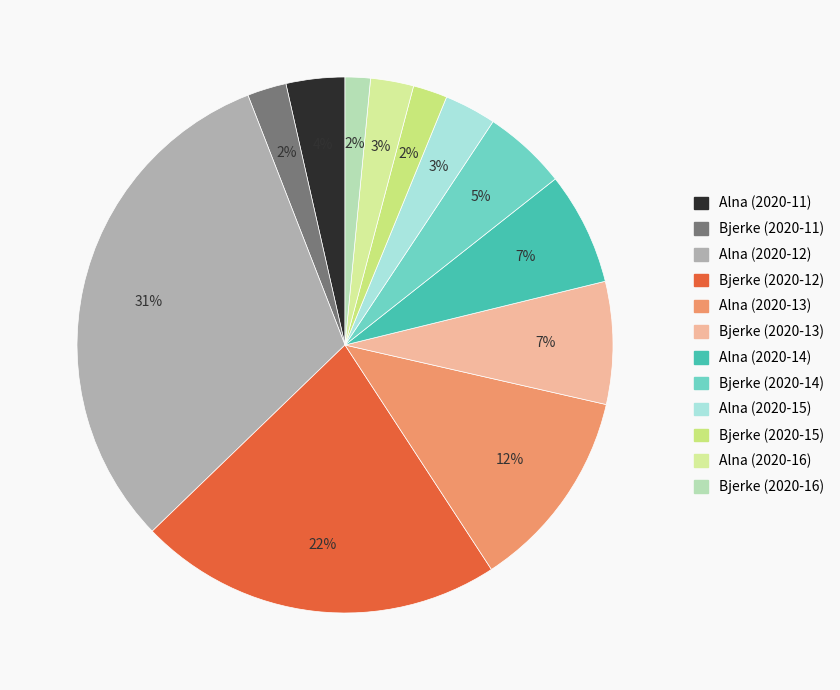

What is the change in value from Alna (2020-13) to Alna (2020-16)?

-601